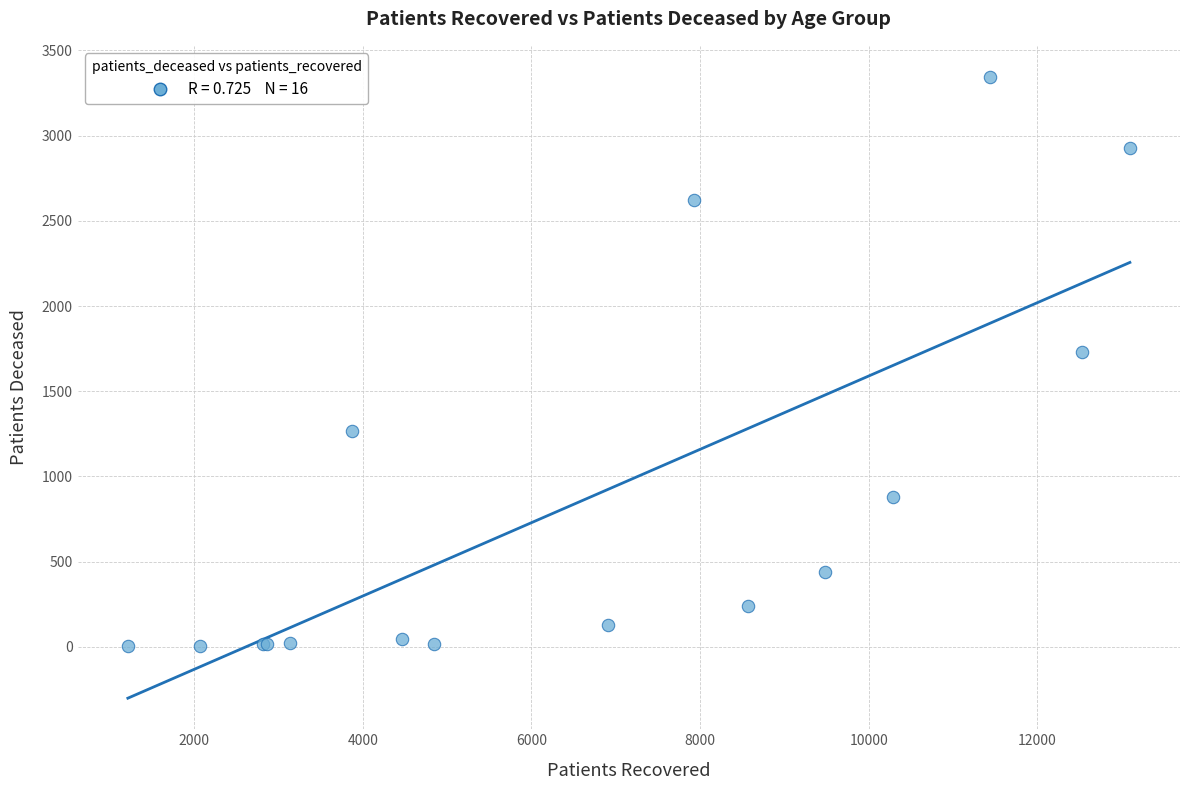

What Y value in the scatter plot is closest to 1674?

1733